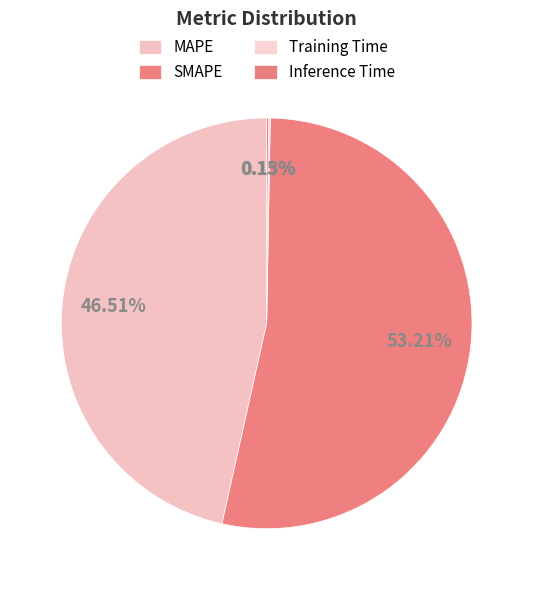

How many slices are in this pie chart?

4